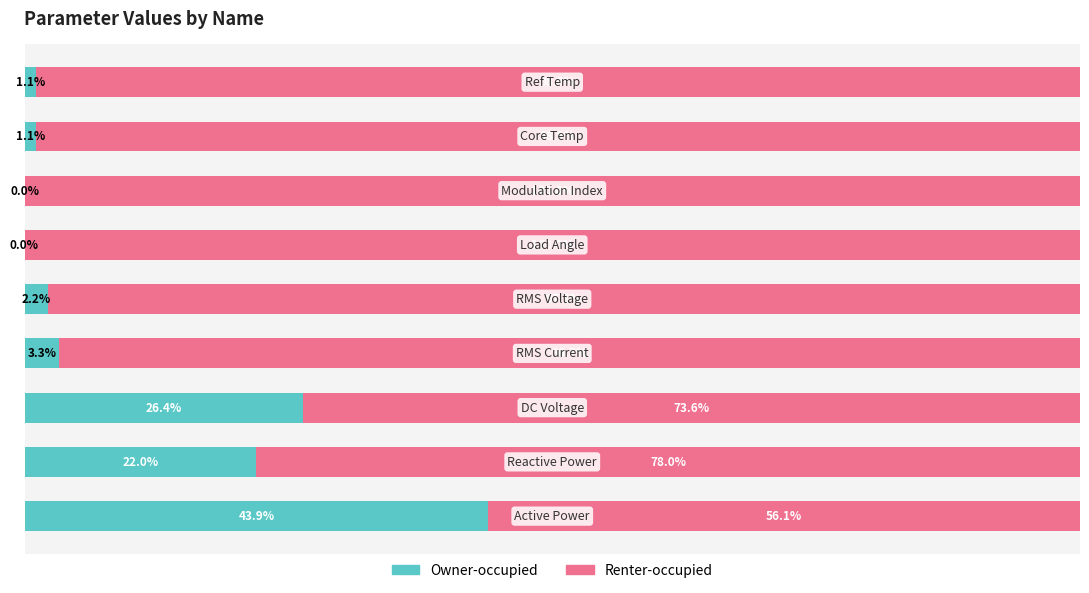

What are all the series names shown in the legend?

Owner-occupied, Renter-occupied